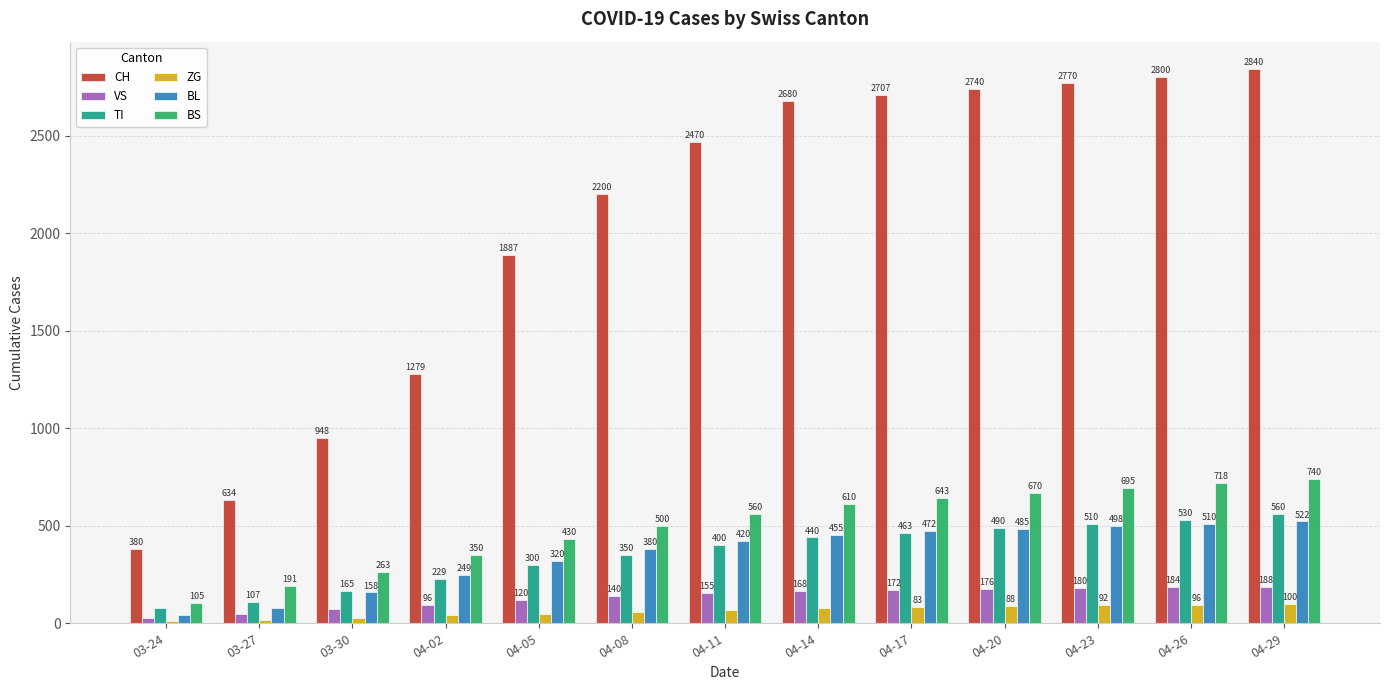

Reading left to right, extract all data points from this chart.

CH: 380	634	948	1279	1887	2200	2470	2680	2707	2740	2770	2800	2840
VS: 25	50	71	96	120	140	155	168	172	176	180	184	188
TI: 80	107	165	229	300	350	400	440	463	490	510	530	560
ZG: 12	18	29	40	50	60	70	78	83	88	92	96	100
BL: 40	76	158	249	320	380	420	455	472	485	498	510	522
BS: 105	191	263	350	430	500	560	610	643	670	695	718	740